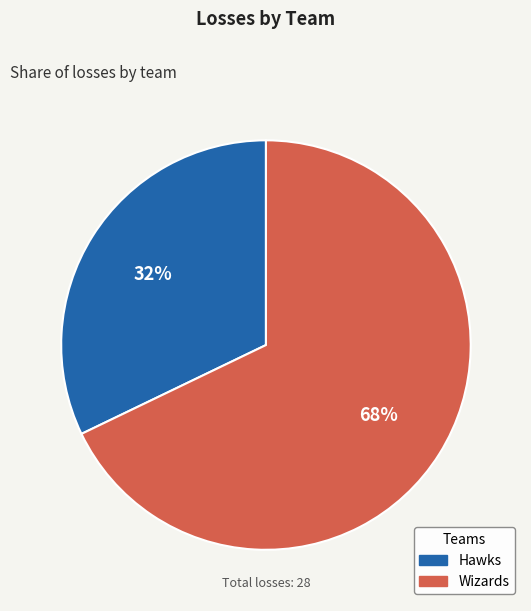

Is it true that Wizards is 62% of the pie?

False